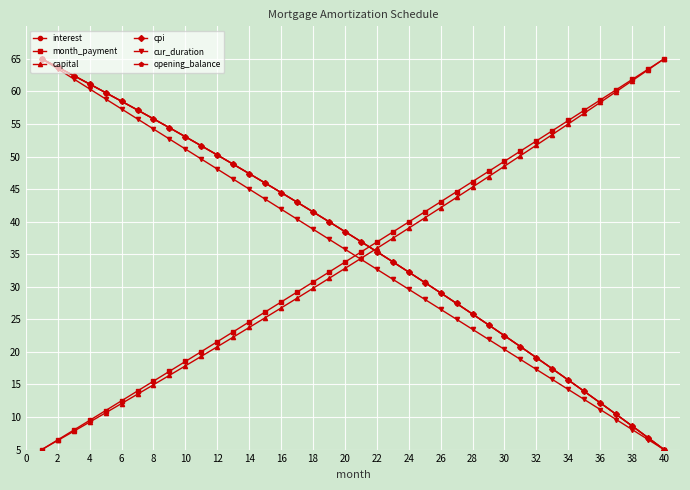

Count the number of data series in this chart.

6